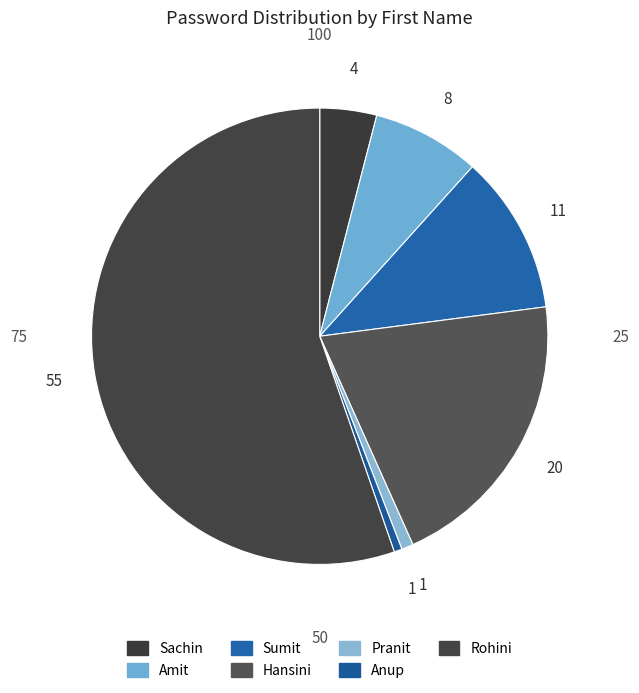

Is it true that Sumit is 20% of the pie?

False